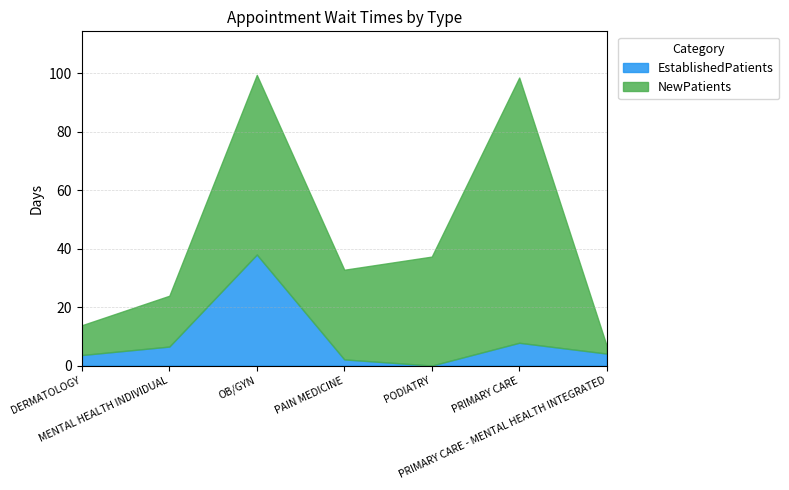

Does the chart have visible grid lines?

Yes